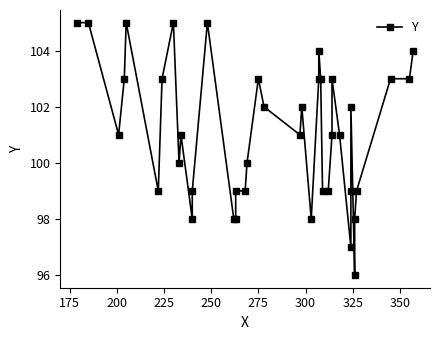

What is the minimum value shown in the chart?

96